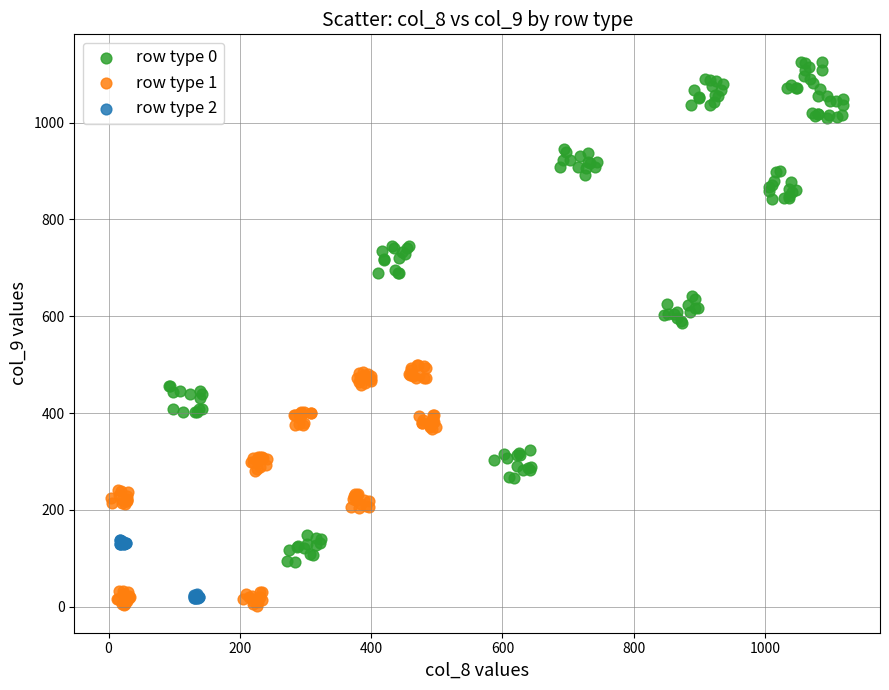

Which series has the largest Y range (max minus min)?

row type 0